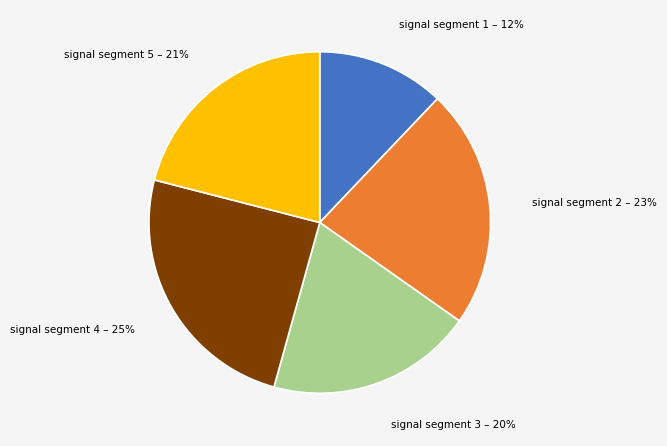

Do signal segment 4 and signal segment 2 together represent more than half of the pie?

No